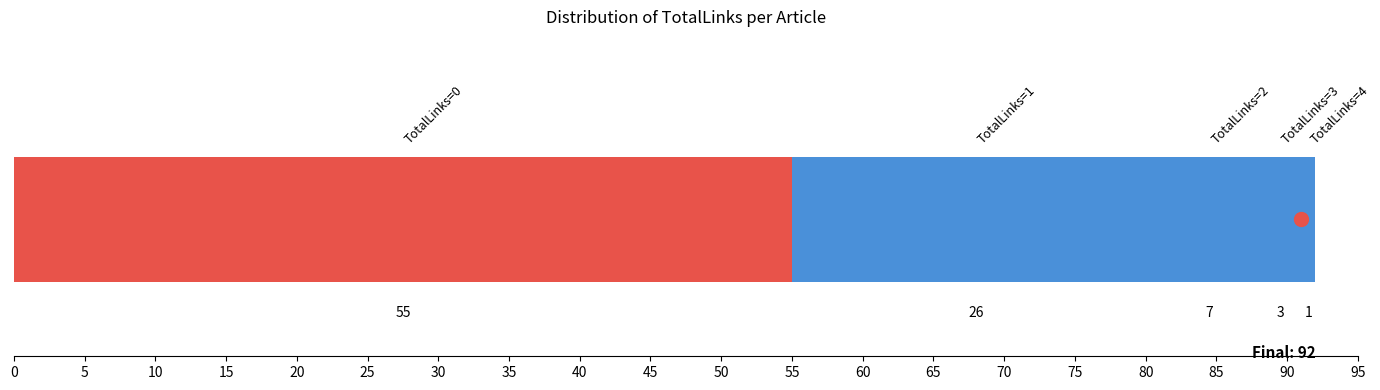

What is the sum of all values?

92